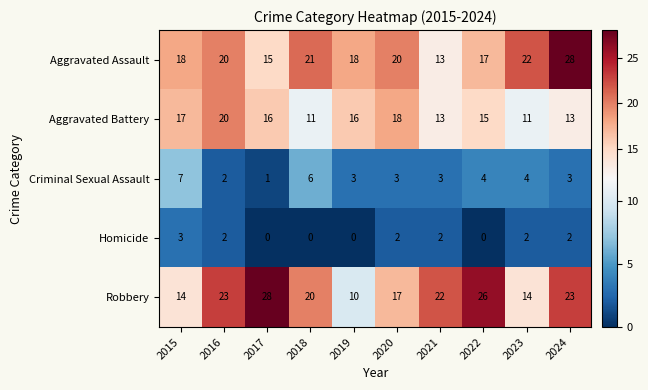

Which series has the widest spread of values?

Robbery